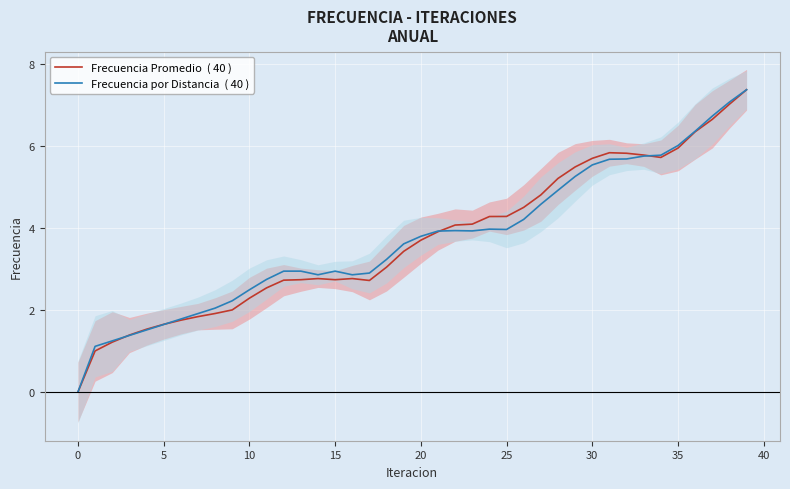

Which series ends up on top after the final intersection of Frecuencia Promedio  ( 40 ) and Frecuencia por Distancia  ( 40 )?

Frecuencia por Distancia  ( 40 )